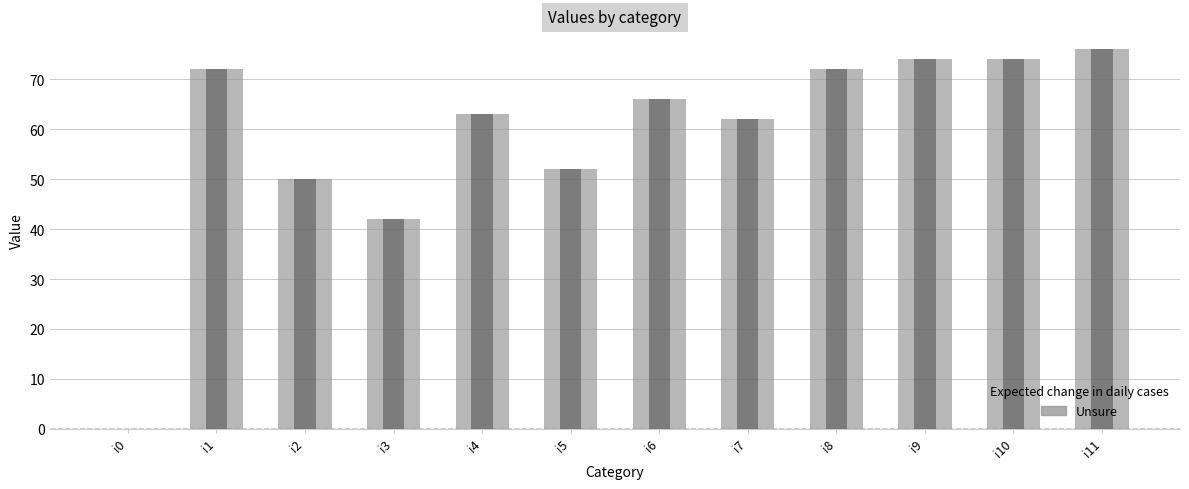

Reading left to right, extract all data points from this chart.

i0=0	i1=72	i2=50	i3=42	i4=63	i5=52	i6=66	i7=62	i8=72	i9=74	i10=74	i11=76